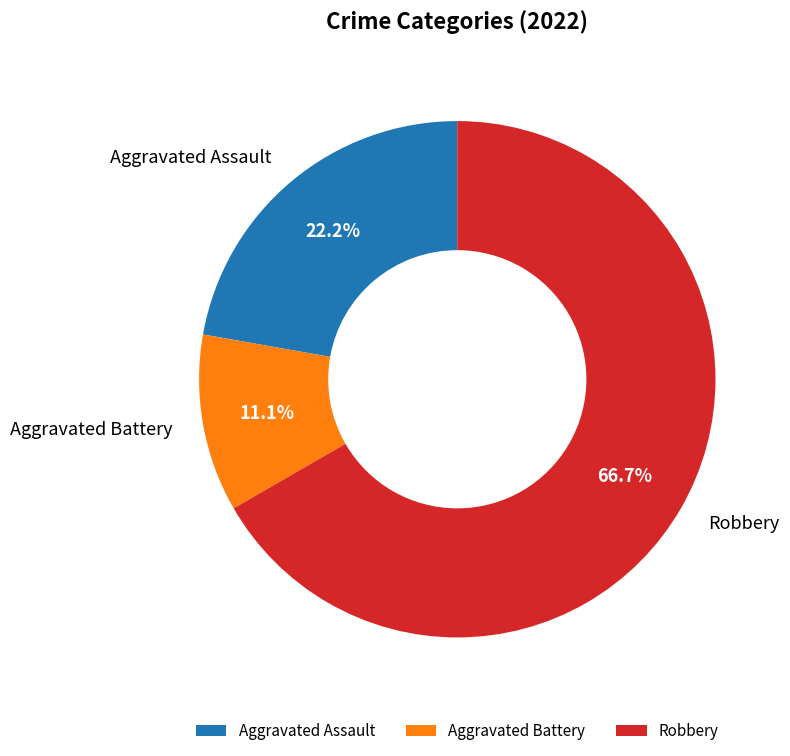

To the nearest percent, what portion does Aggravated Battery represent?

11%